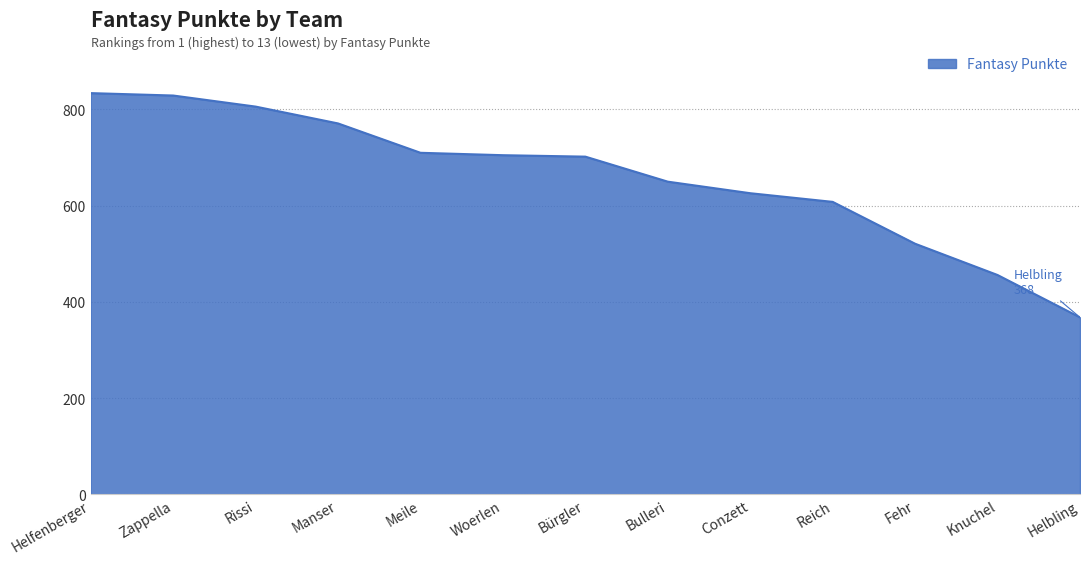

What is the difference between the maximum and minimum values?

466